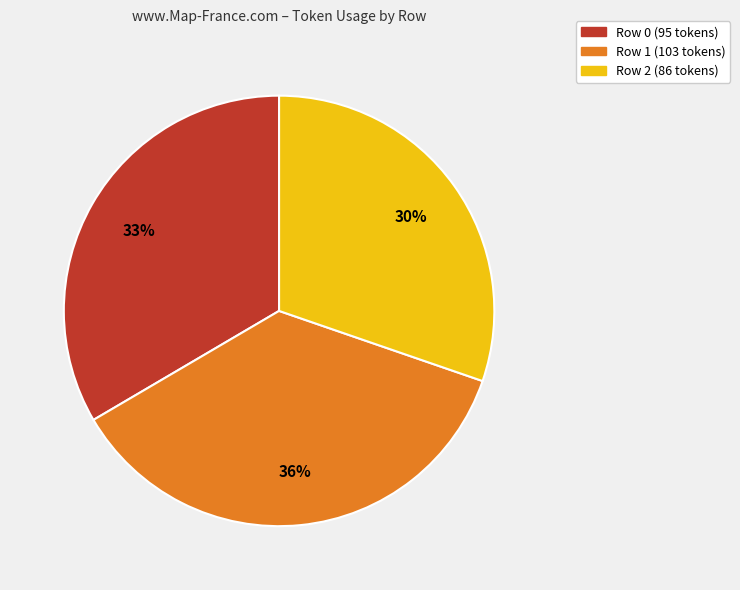

To the nearest percent, what portion does Row 1 (103 tokens) represent?

36%